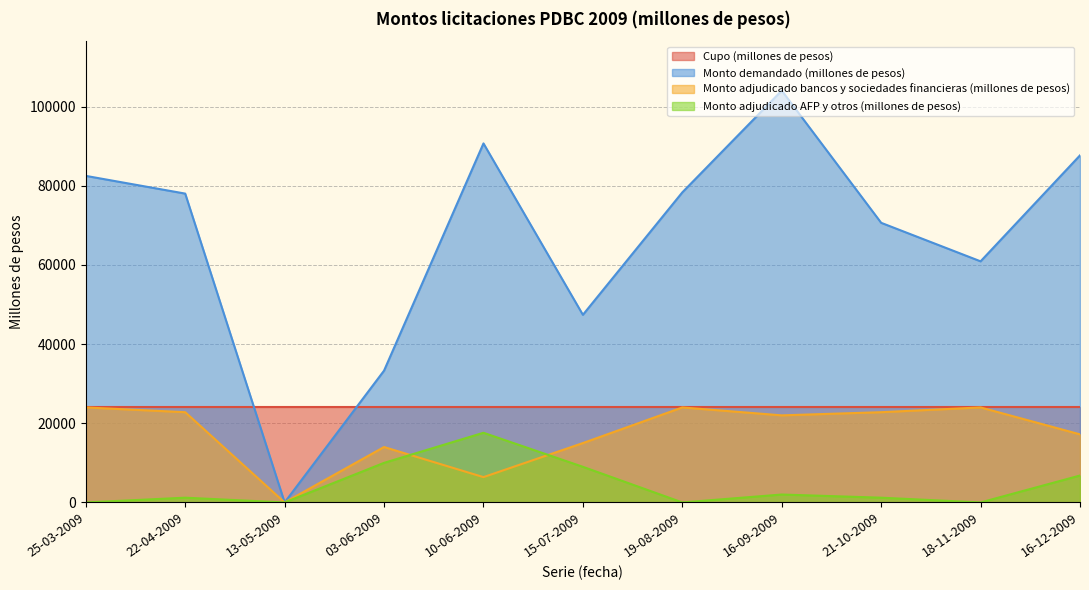

What is the total value across all series at 16-12-2009?

135680